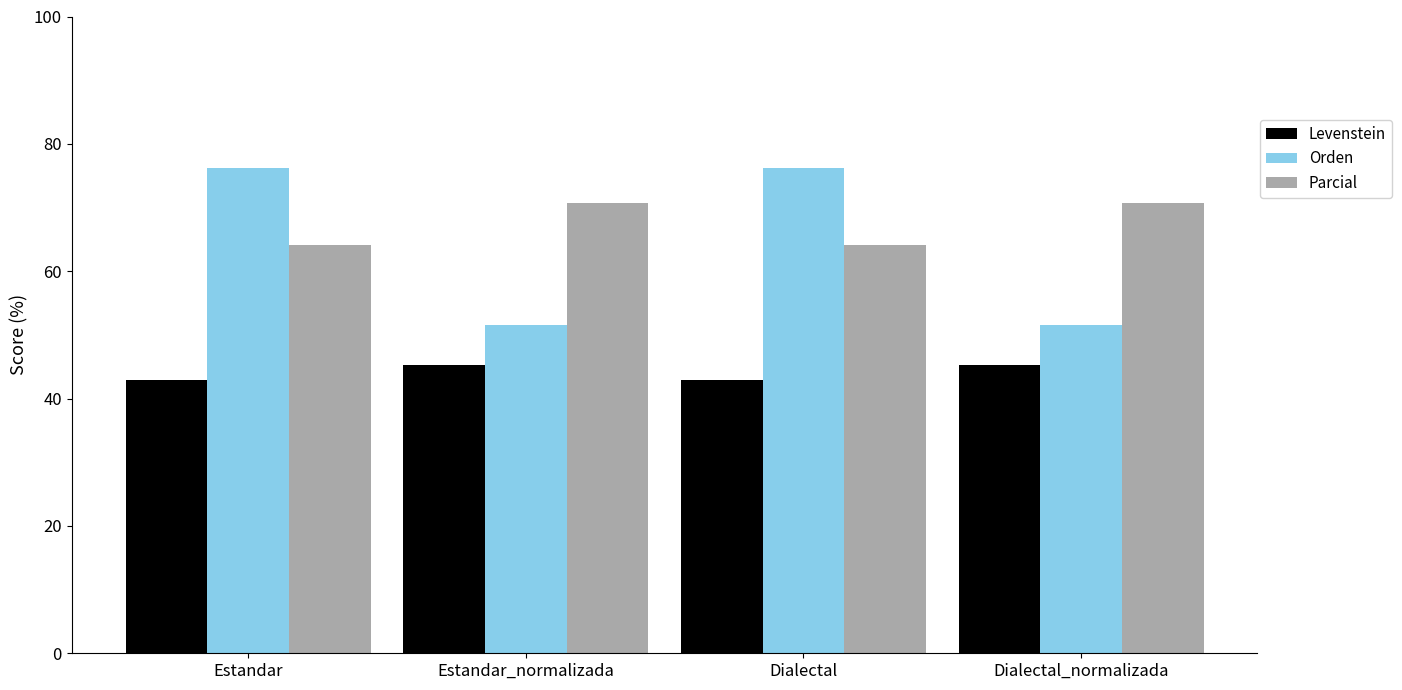

Which series has the largest range (max minus min)?

Orden